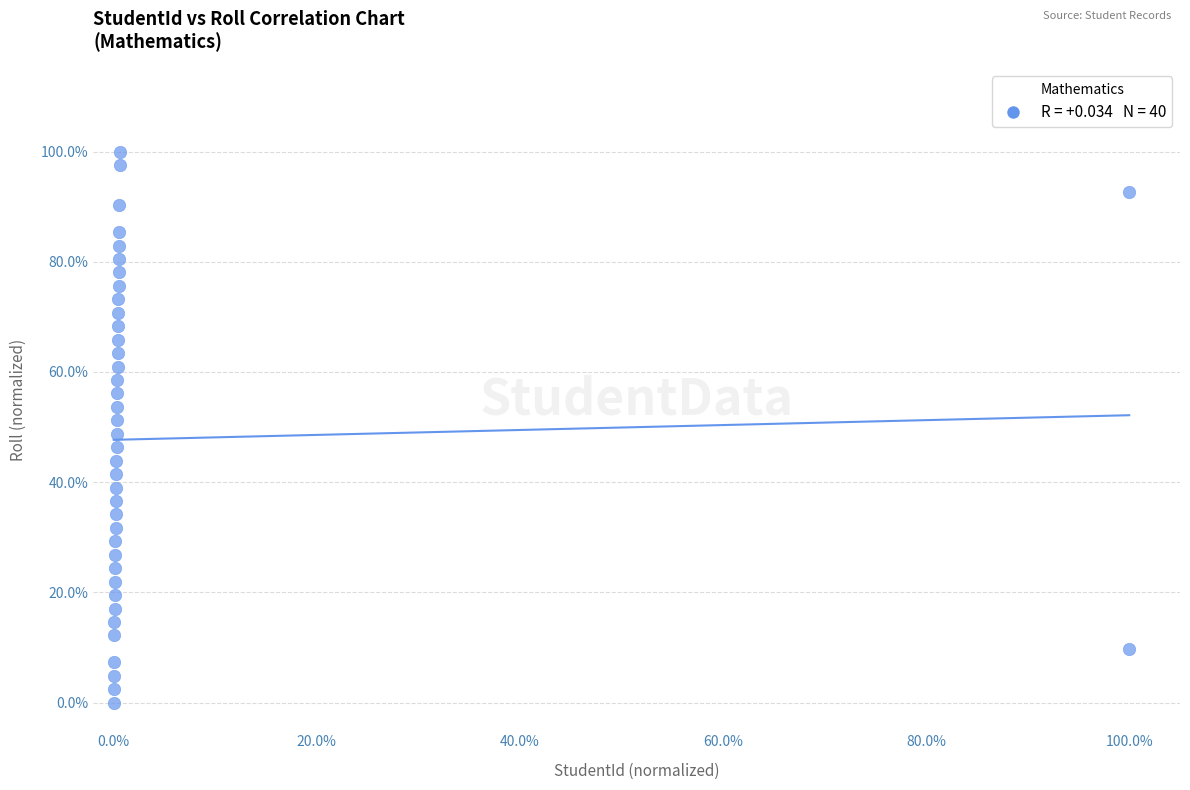

What is the range of Y values (max minus min)?

100.0